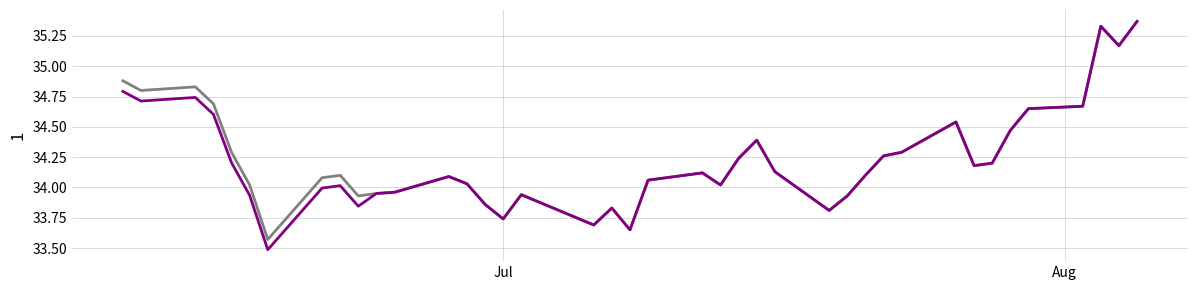

What is the smallest value displayed?

33.5